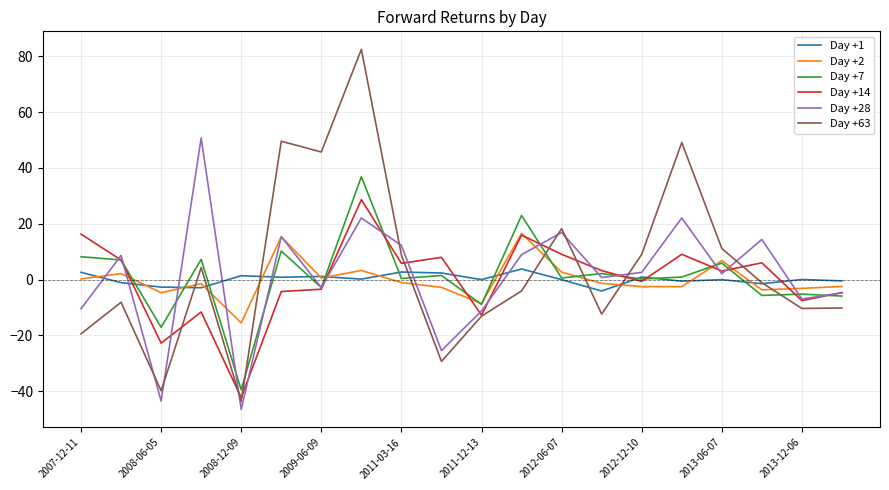

Which series ends up on top after the final intersection of Day +14 and Day +1?

Day +1